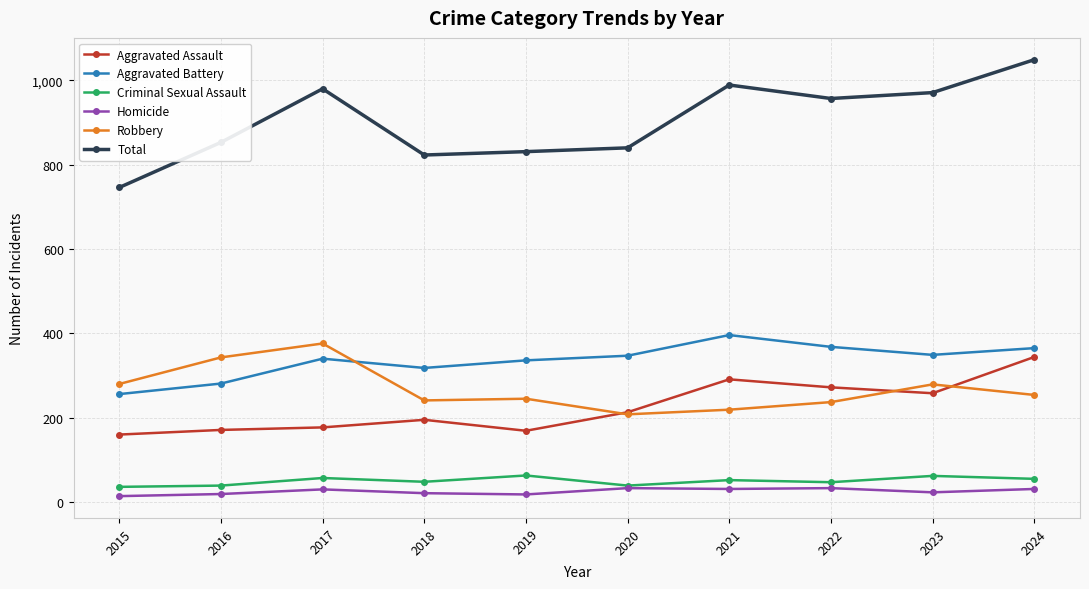

What is the difference between the second highest and second lowest values in the Total series?

166